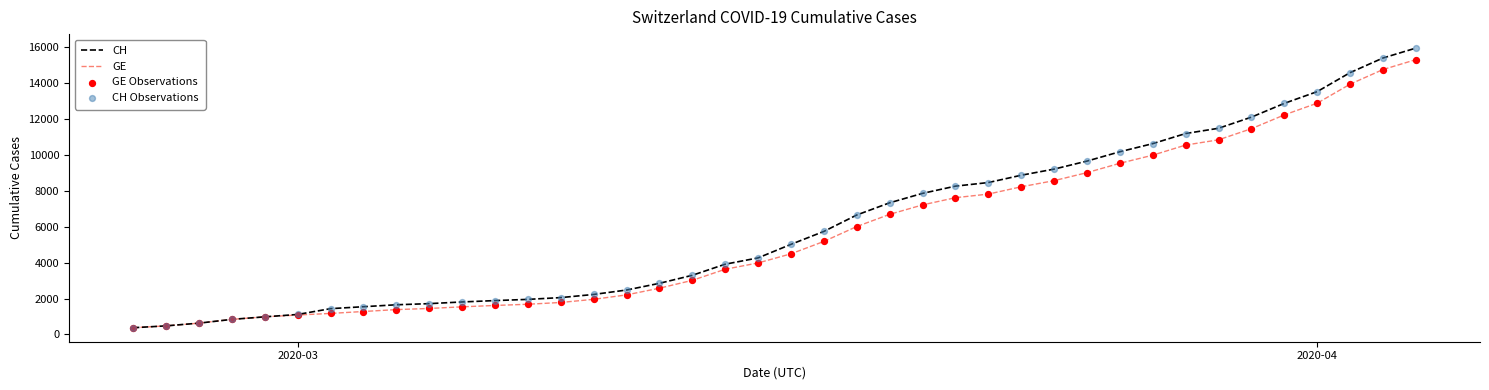

Which series has the largest range (max minus min)?

CH